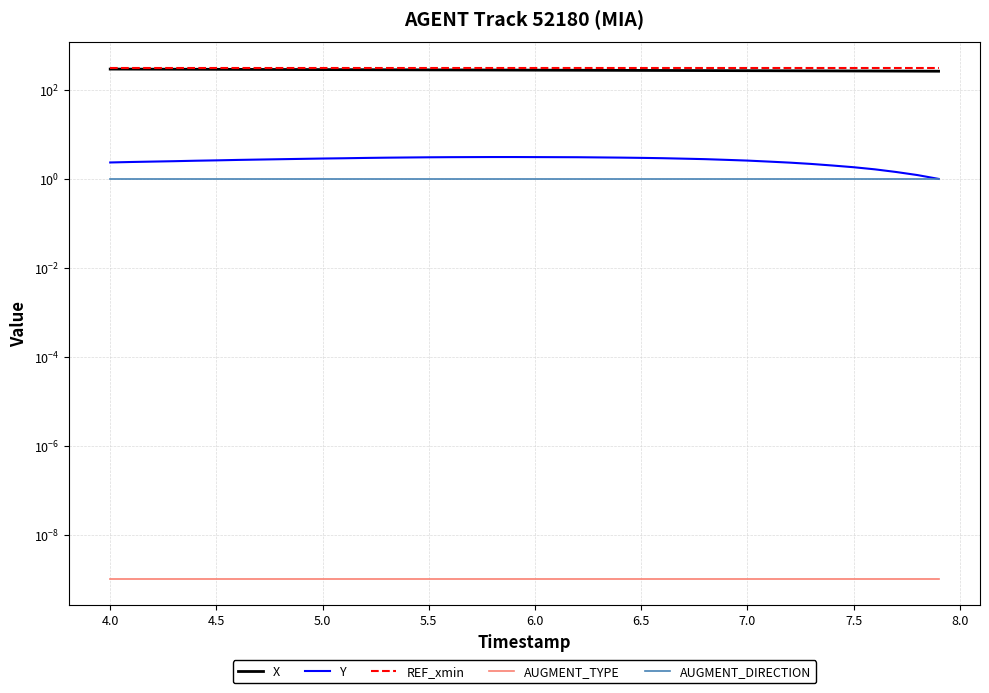

The value of Y at 22 is 4.5. True or false?

False